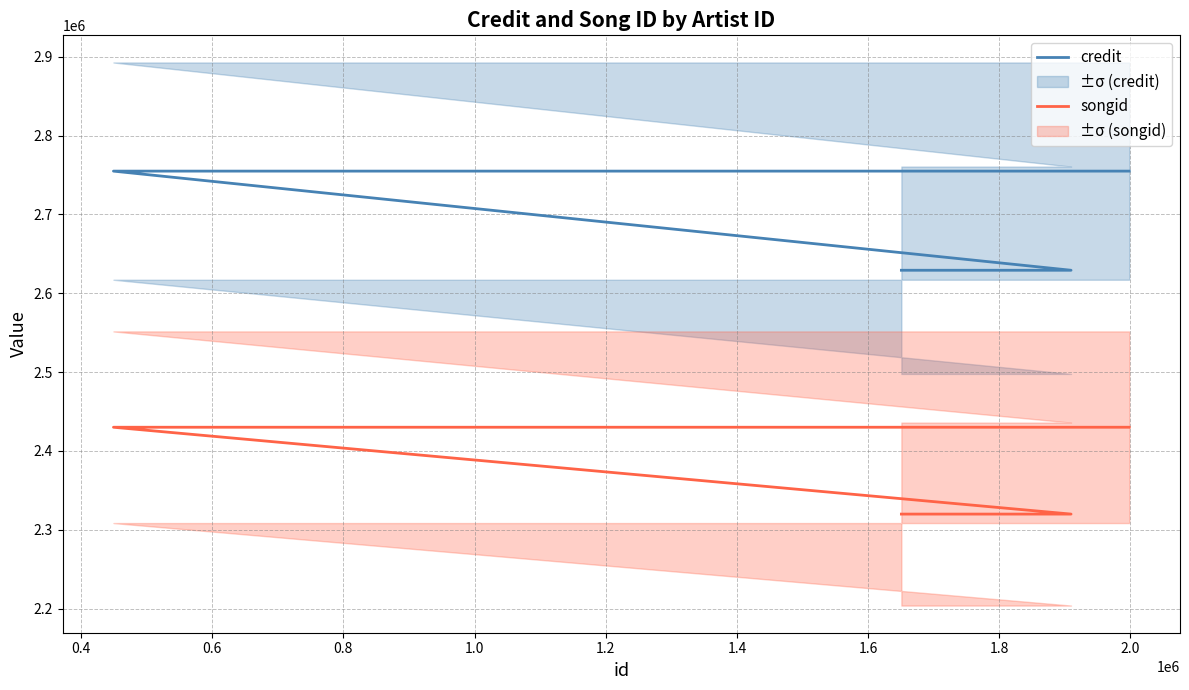

What is the spread (max minus min) of values at 0.8?

324778